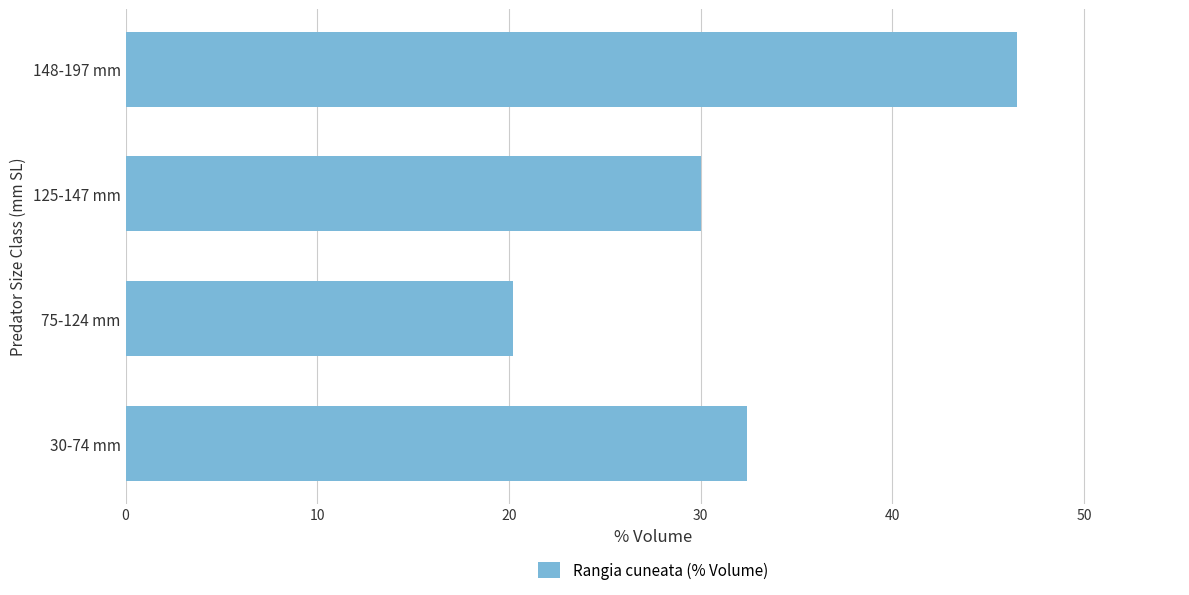

Is it true that the value at 148-197 mm is 62.6?

False